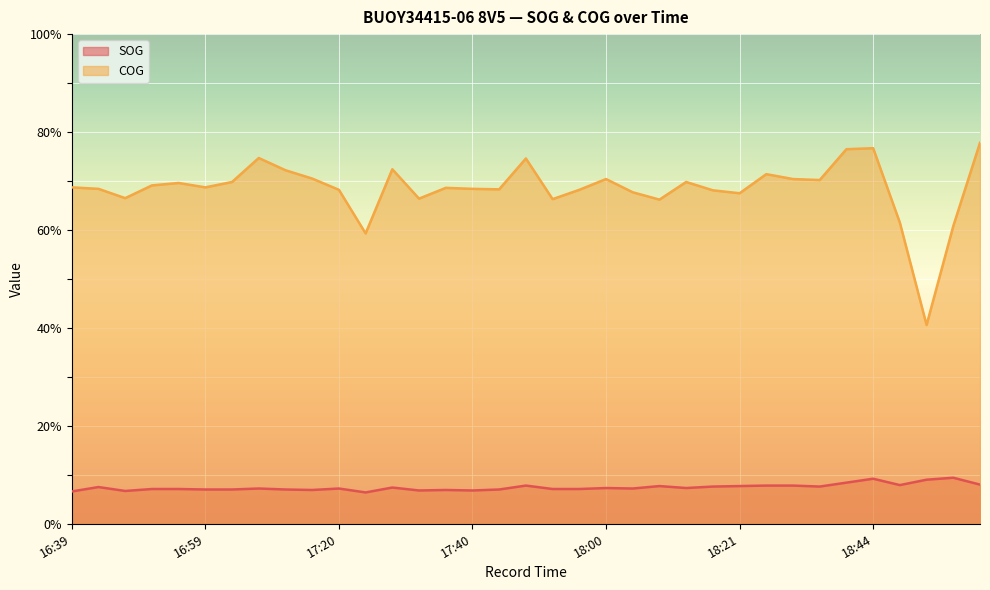

Between 18:38 and 16:46, which is larger?

18:38